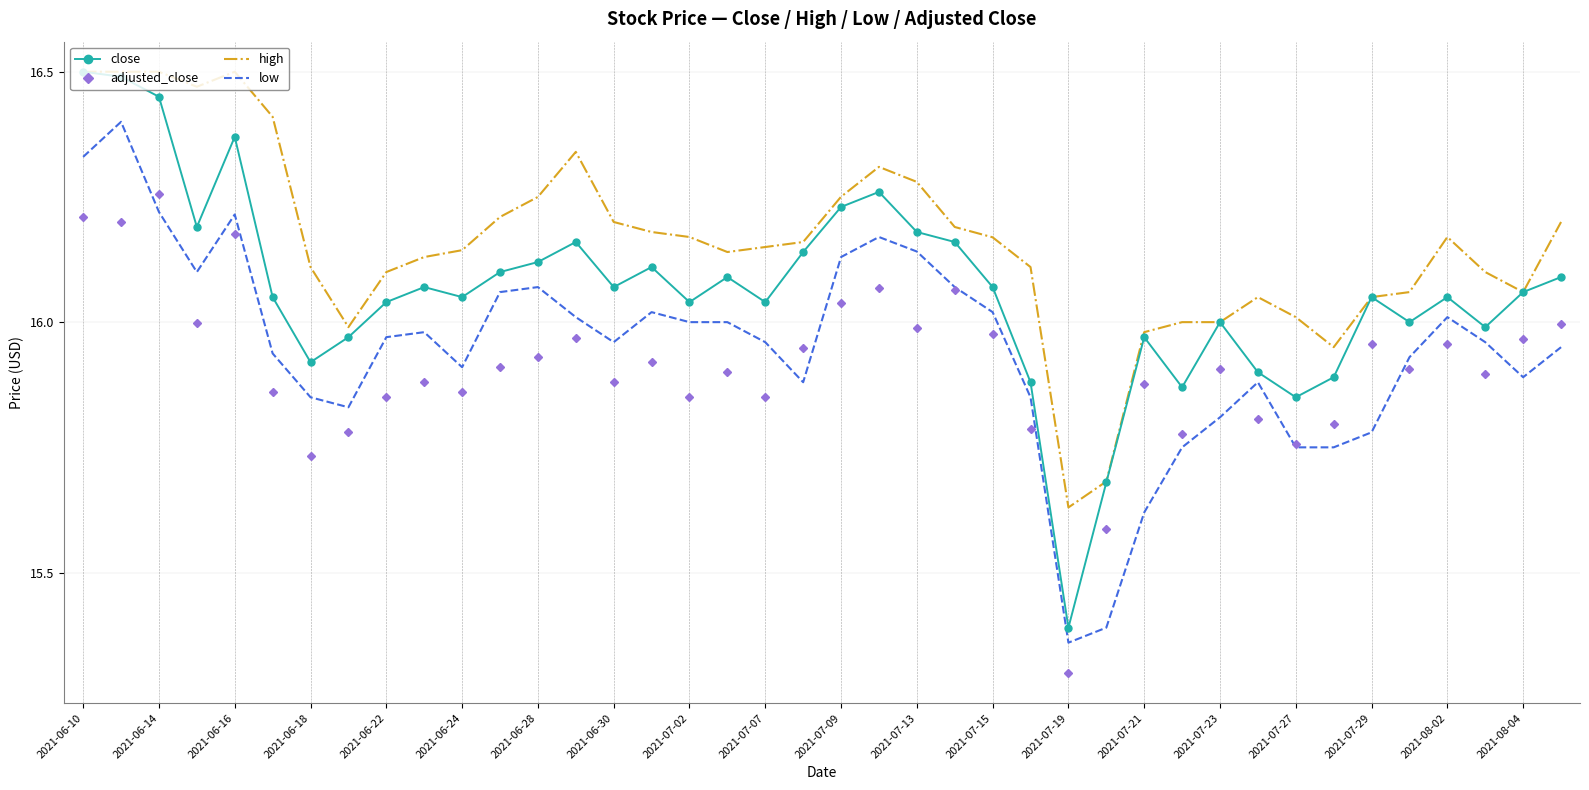

List the series in order of their overall mean, lowest first.

adjusted_close, low, close, high